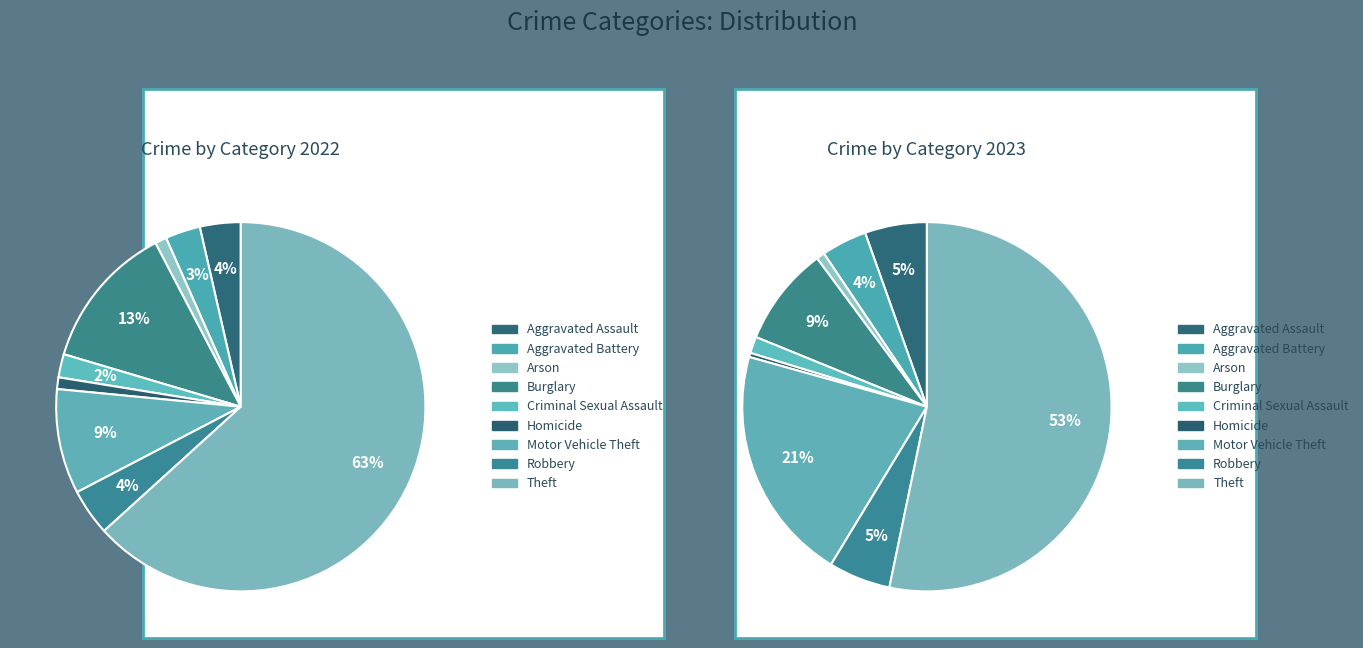

Which slice is the smallest?

Homicide